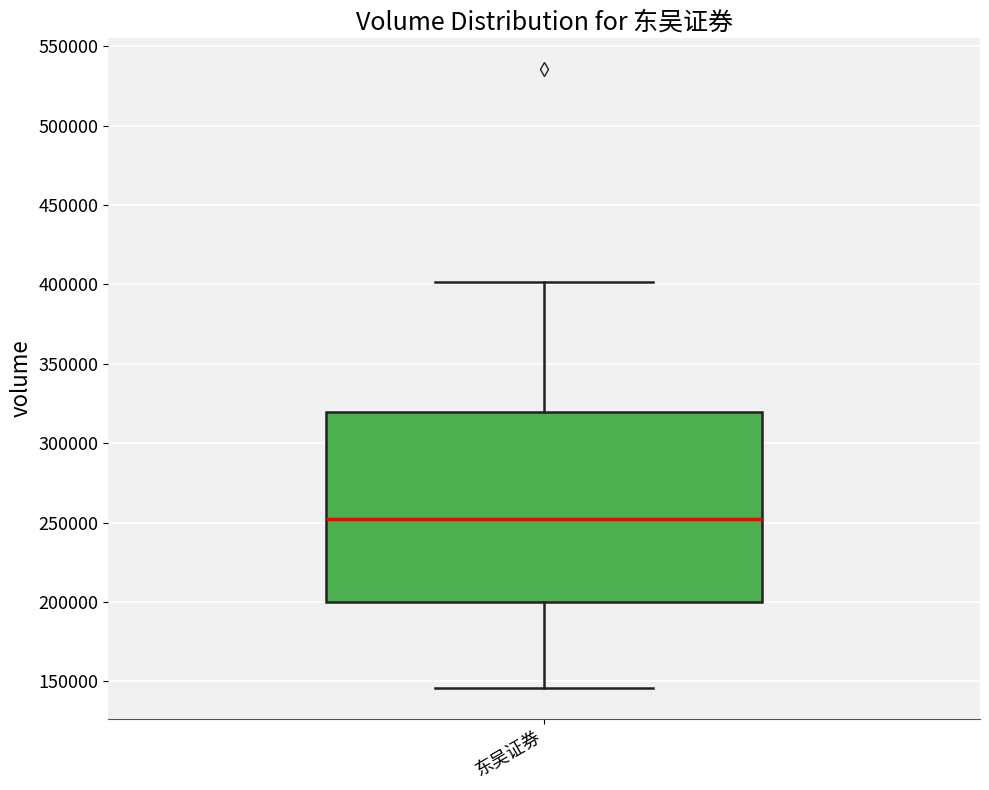

Where is the lower edge of the box for 东吴证券 on the y-axis? The values are not printed on the chart, so give them approximately, as read against the axis.

200000